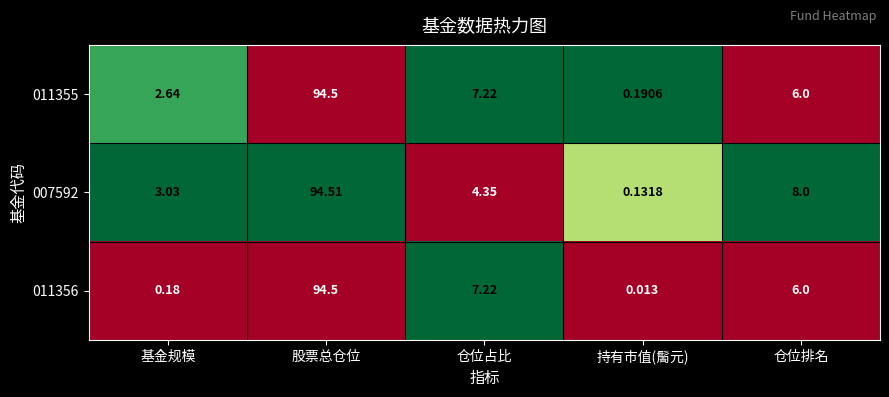

Rank the categories by 011356 value from highest to lowest.

股票总仓位, 仓位占比, 仓位排名, 基金规模, 持有市值(䯾元)